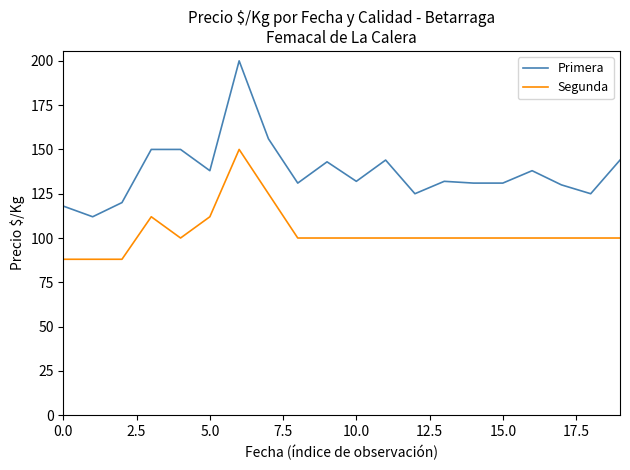

True or false: Segunda and Primera cross at least once.

False